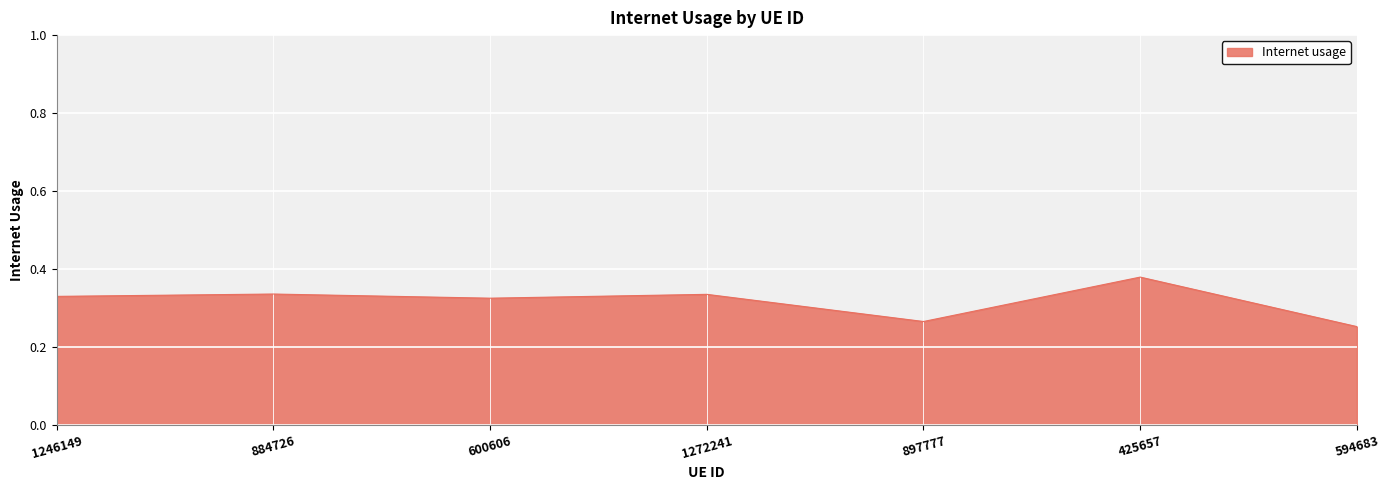

What position from the right is 897777?

3